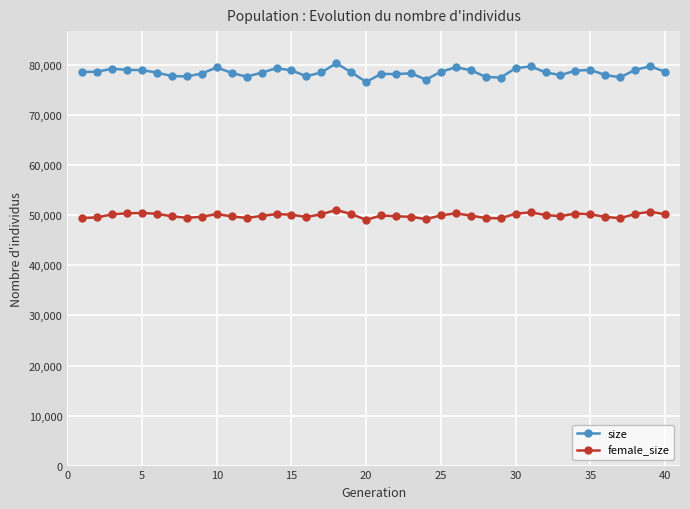

What is the value of the female_size point at the 23rd from the left?

49718